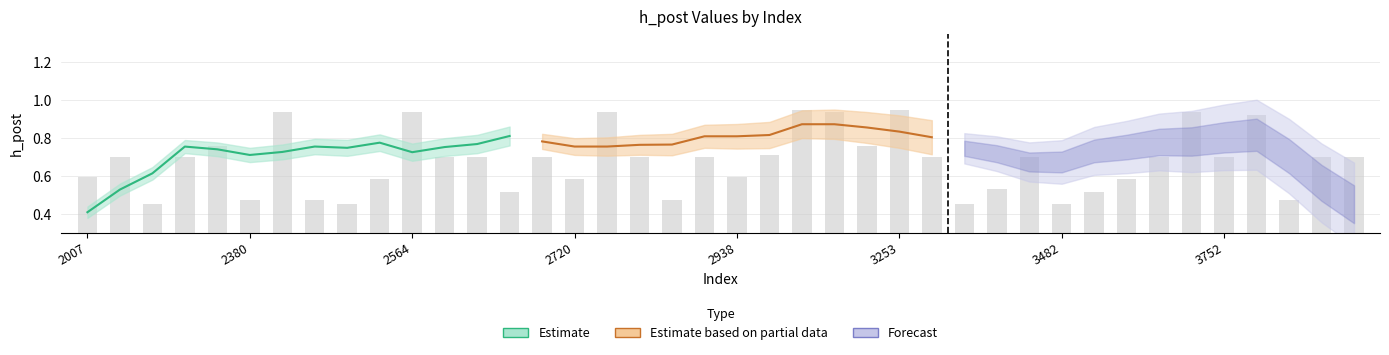

Between 3986 and 3066, which is larger?

3066